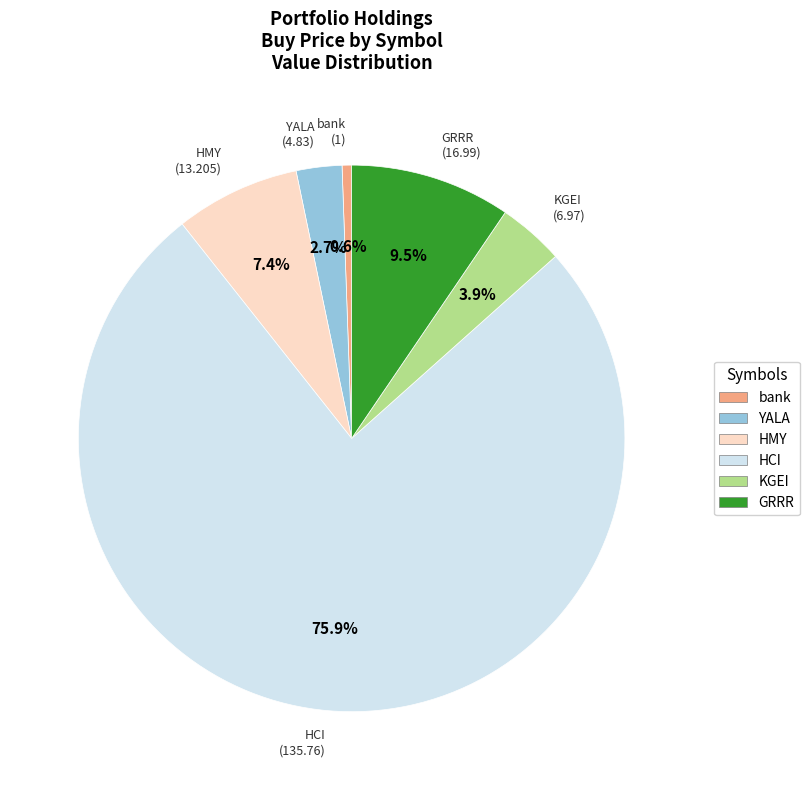

Which slice is the smallest?

bank